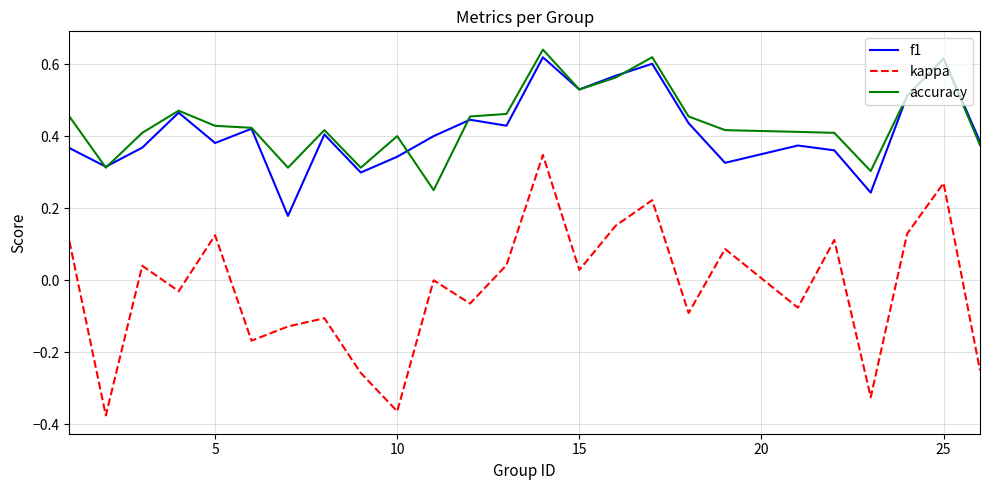

At how many categories does at least one series exceed 0?

25